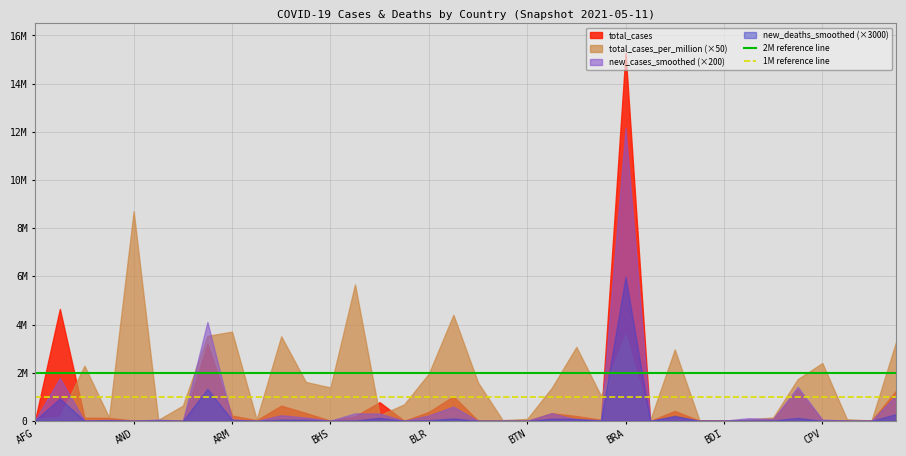

What is the average value of the 1M reference line series?

1000000